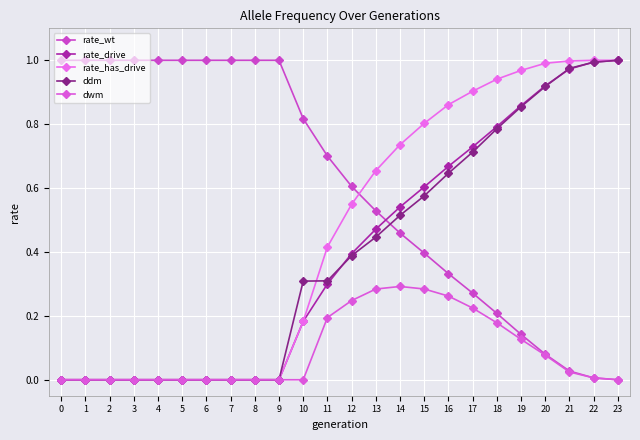

What are all the series names shown in the legend?

rate_wt, rate_drive, rate_has_drive, ddm, dwm